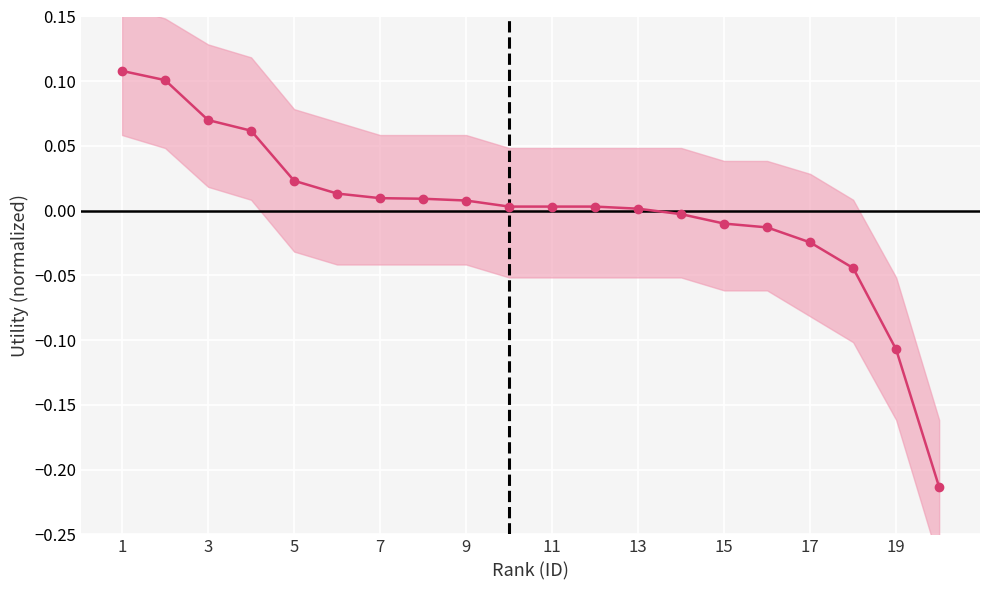

What is the maximum value shown in the chart?

0.1